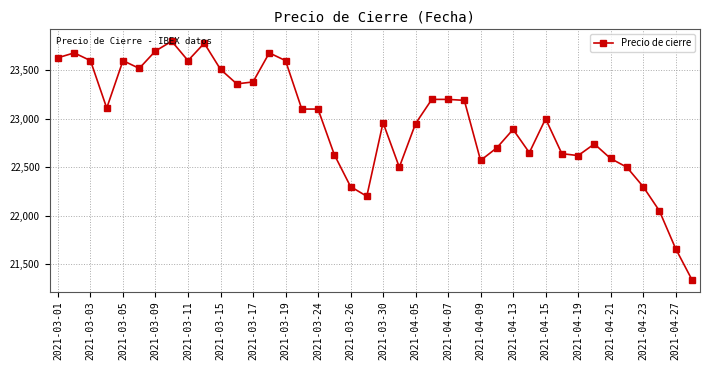

What is the value of the 4th point from the left?

23110